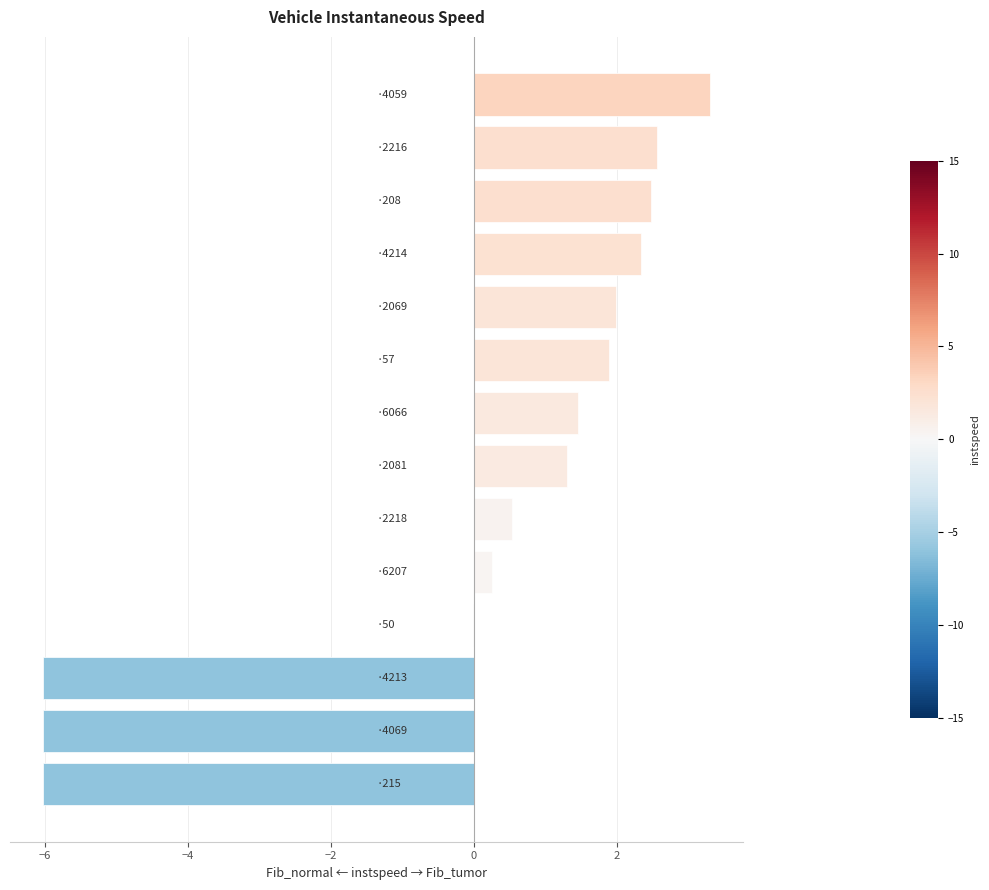

What is the greatest value displayed?

3.3